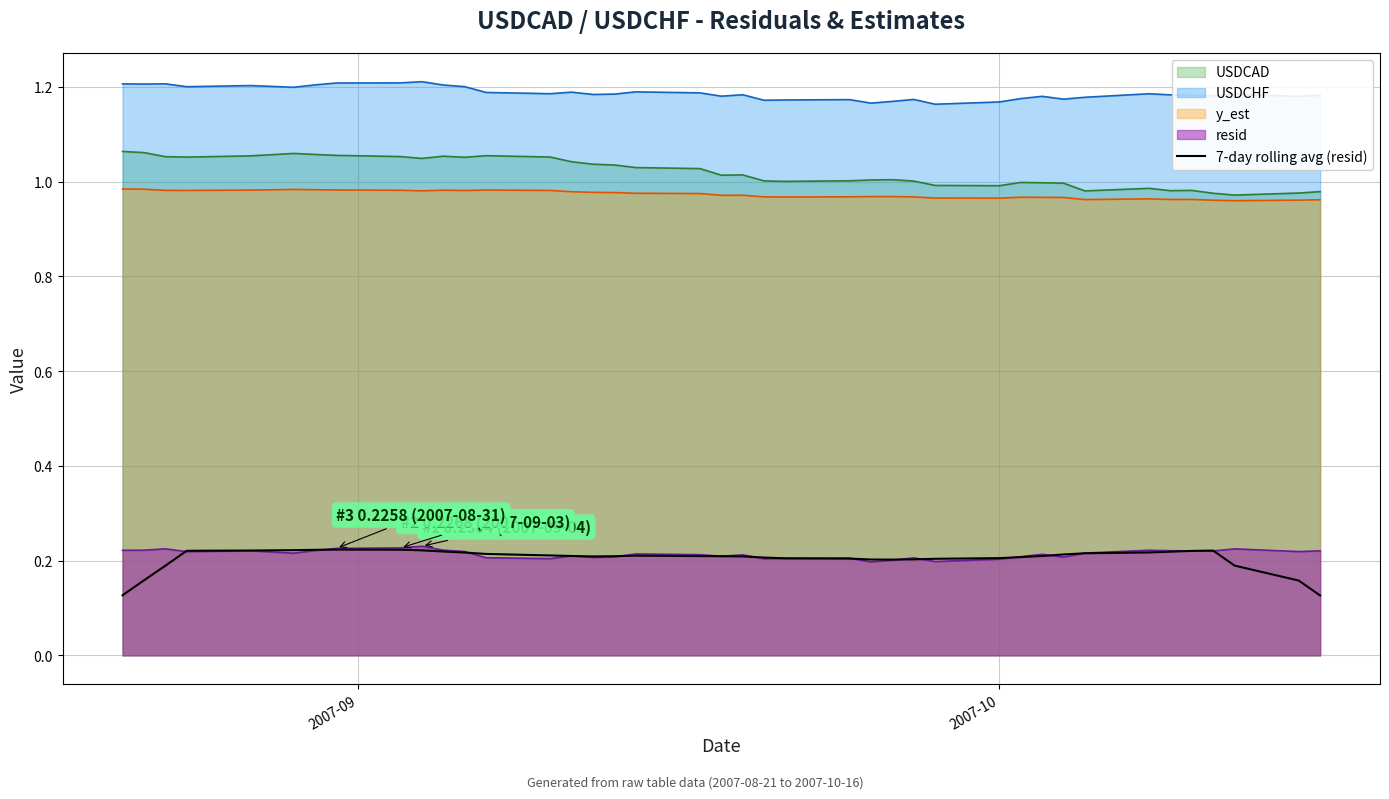

How many lines are shown in the chart?

5